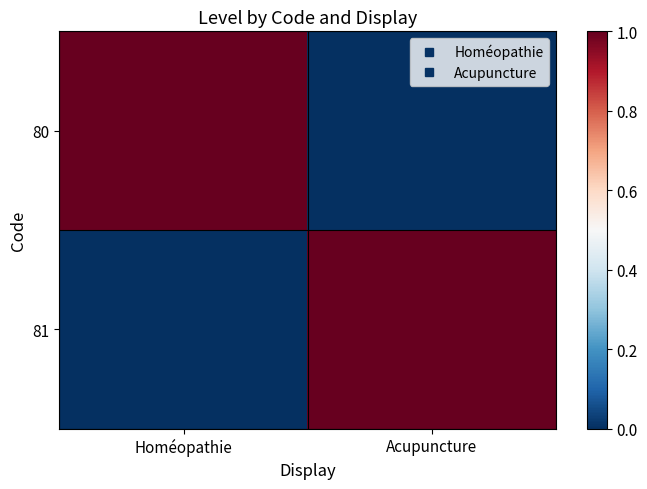

Rank the series by their maximum value, from highest to lowest.

80, 81